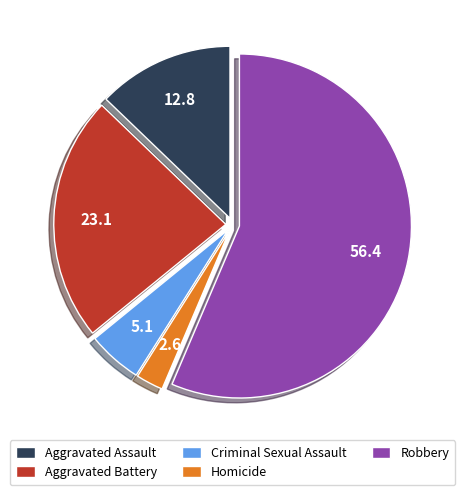

Approximately how many times larger is the value at Aggravated Assault compared to Criminal Sexual Assault?

2.5